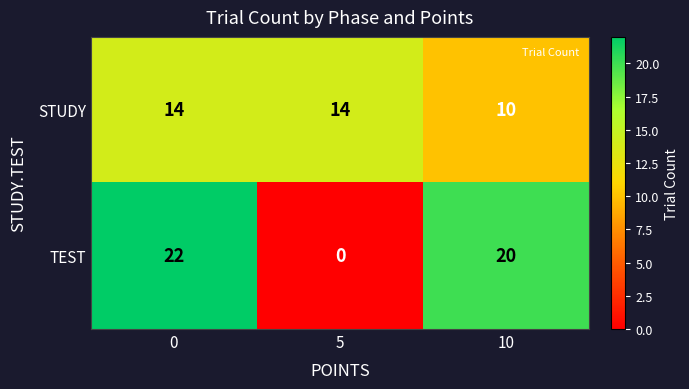

Rank the series at 0 from highest to lowest value.

TEST, STUDY